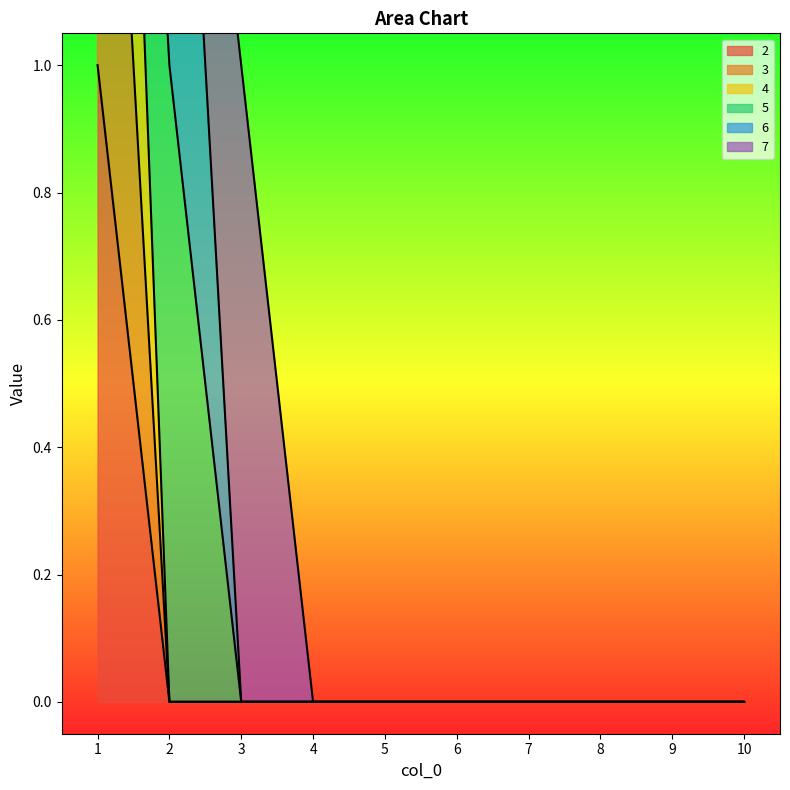

The value of 4 at 10 is 0. True or false?

True